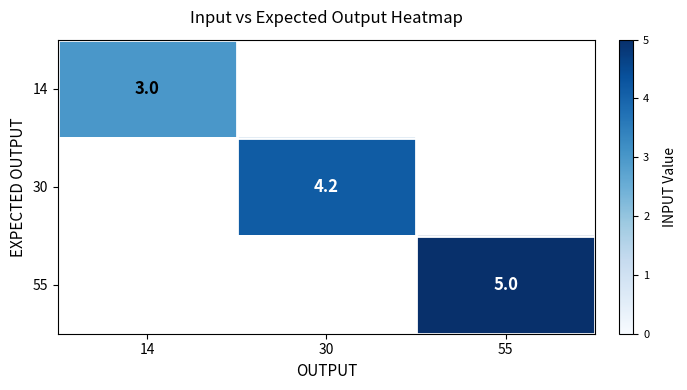

The value of 14 at 14 is 3.0. True or false?

True